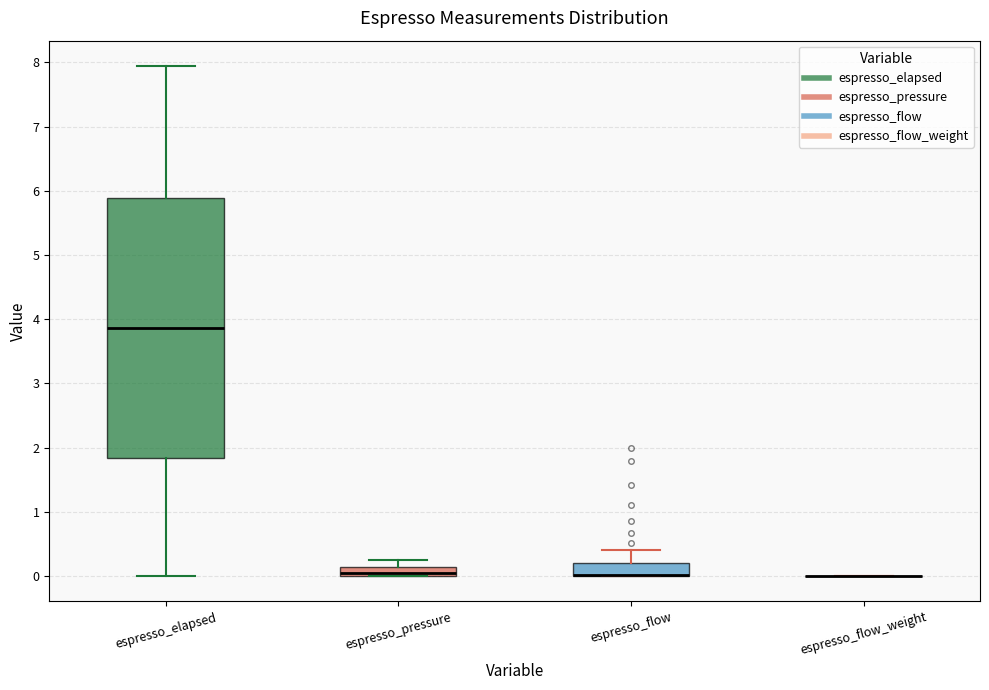

Comparing the boxes themselves (not the whiskers), which one is the tallest?

espresso_elapsed